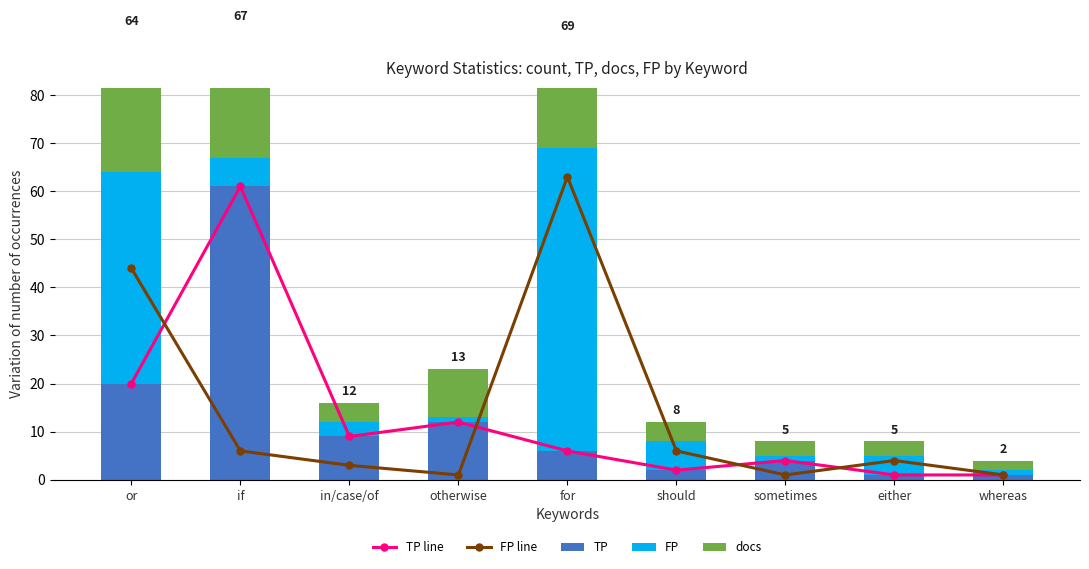

What is the maximum value shown in the chart?

63